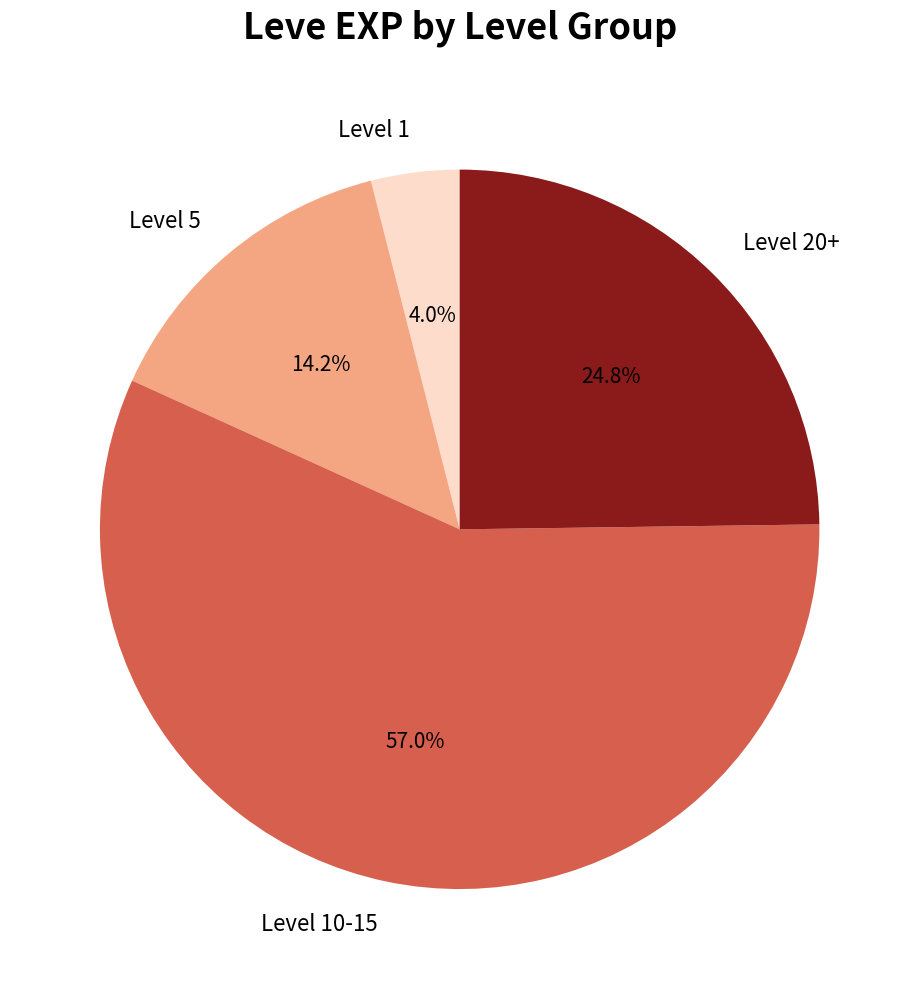

How many segments does this pie chart have?

4